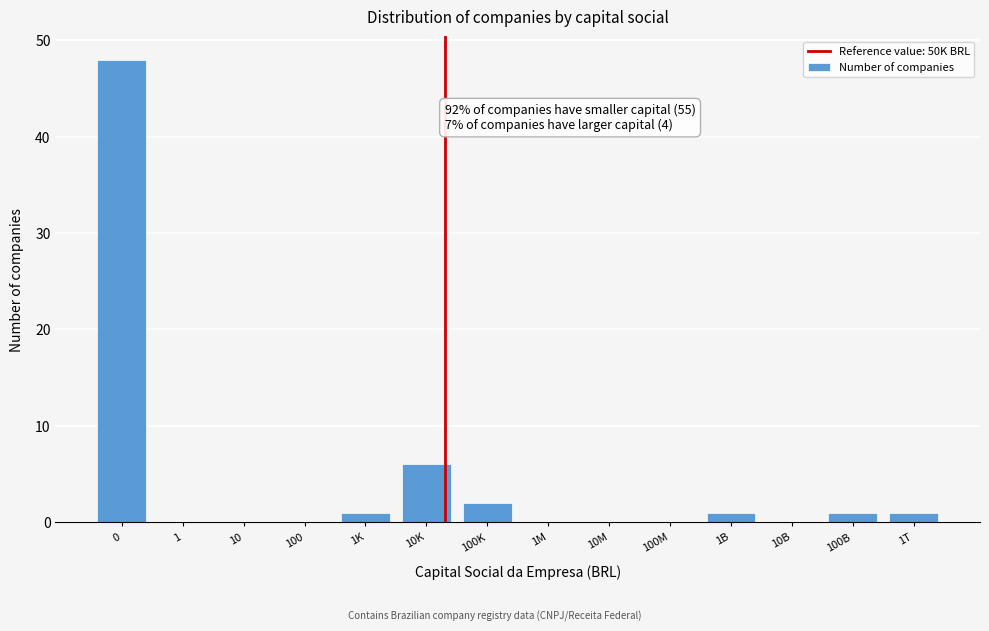

Reading left to right, transcribe all the data shown in this chart.

0=48	1=0	10=0	100=0	1K=1	10K=6	100K=2	1M=0	10M=0	100M=0	1B=1	10B=0	100B=1	1T=1